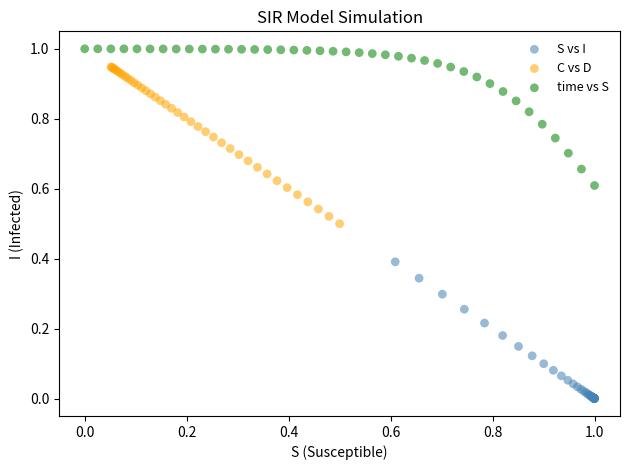

Which series contains the lowest Y value?

S vs I